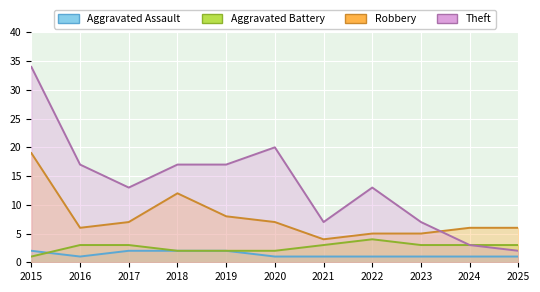

True or false: Aggravated Battery has a value of 3 at 2024.

True